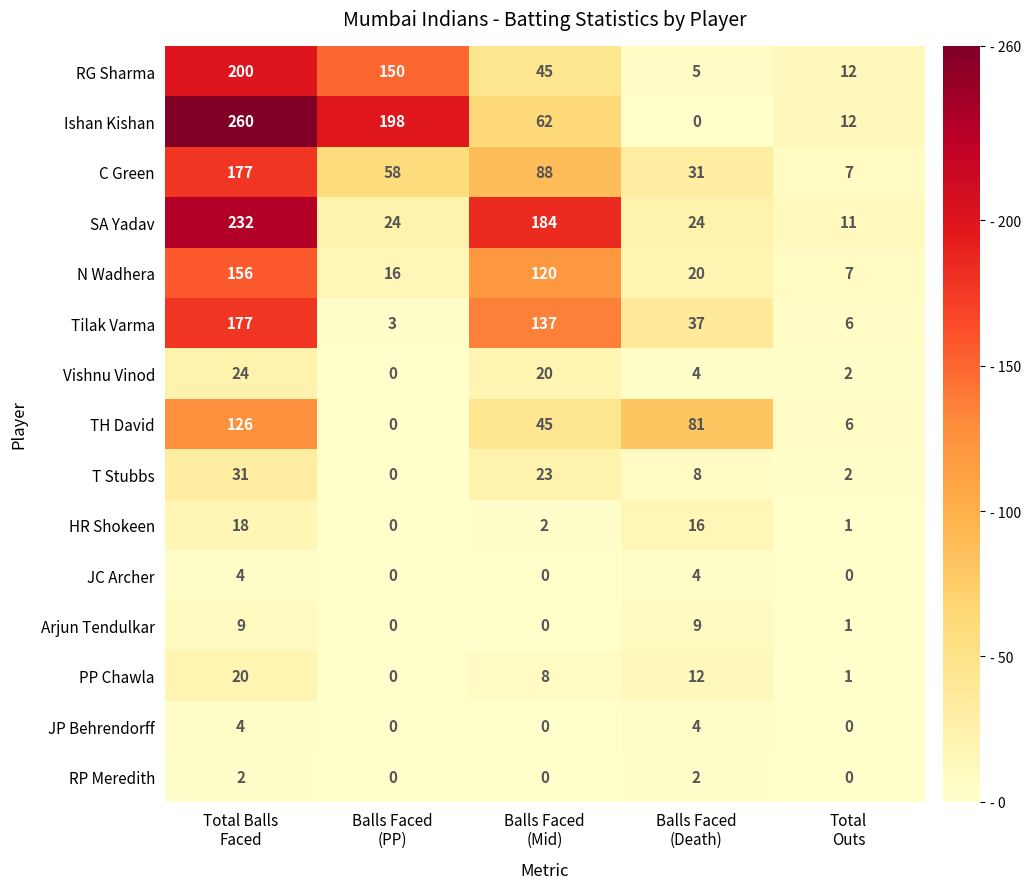

What is the highest value of the C Green series?

177